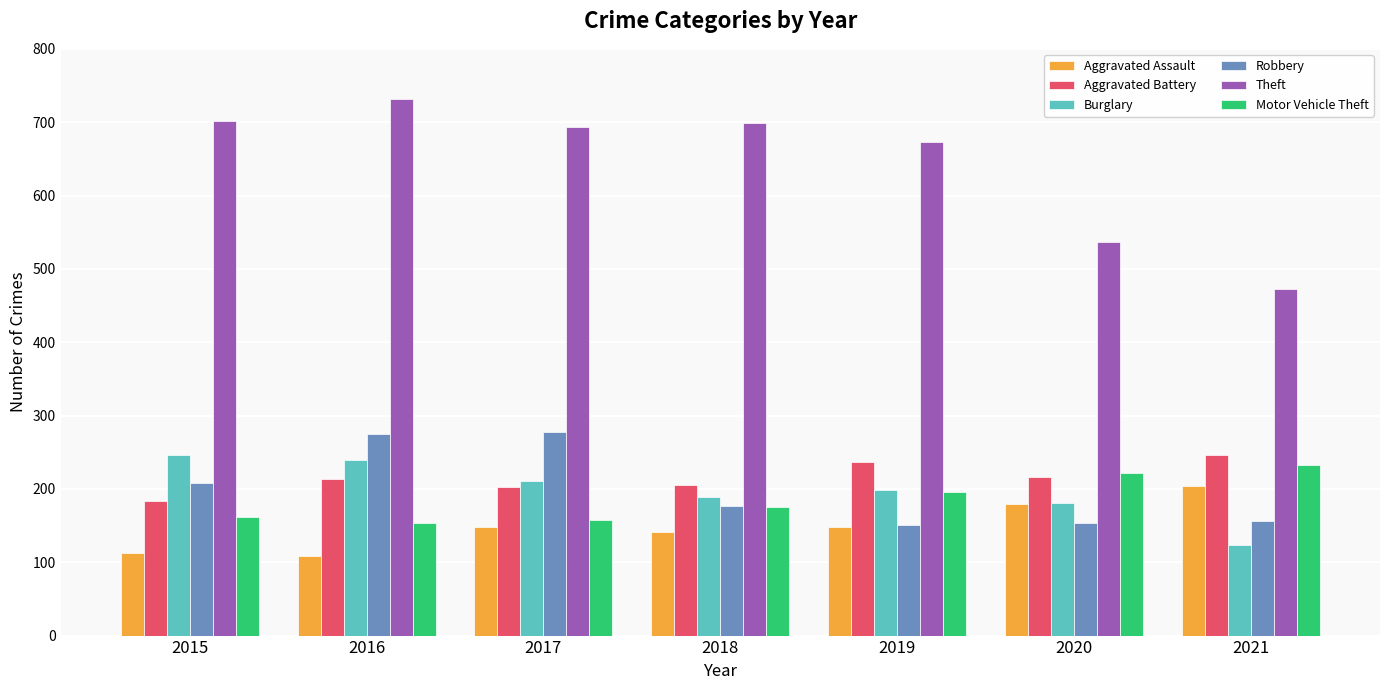

The value of Aggravated Assault at 2015 is 151. True or false?

False